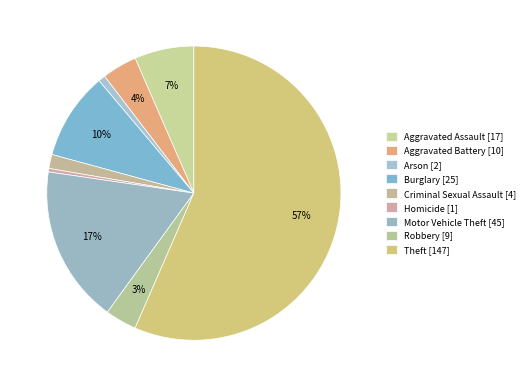

True or false: Theft accounts for 46% of the total.

False